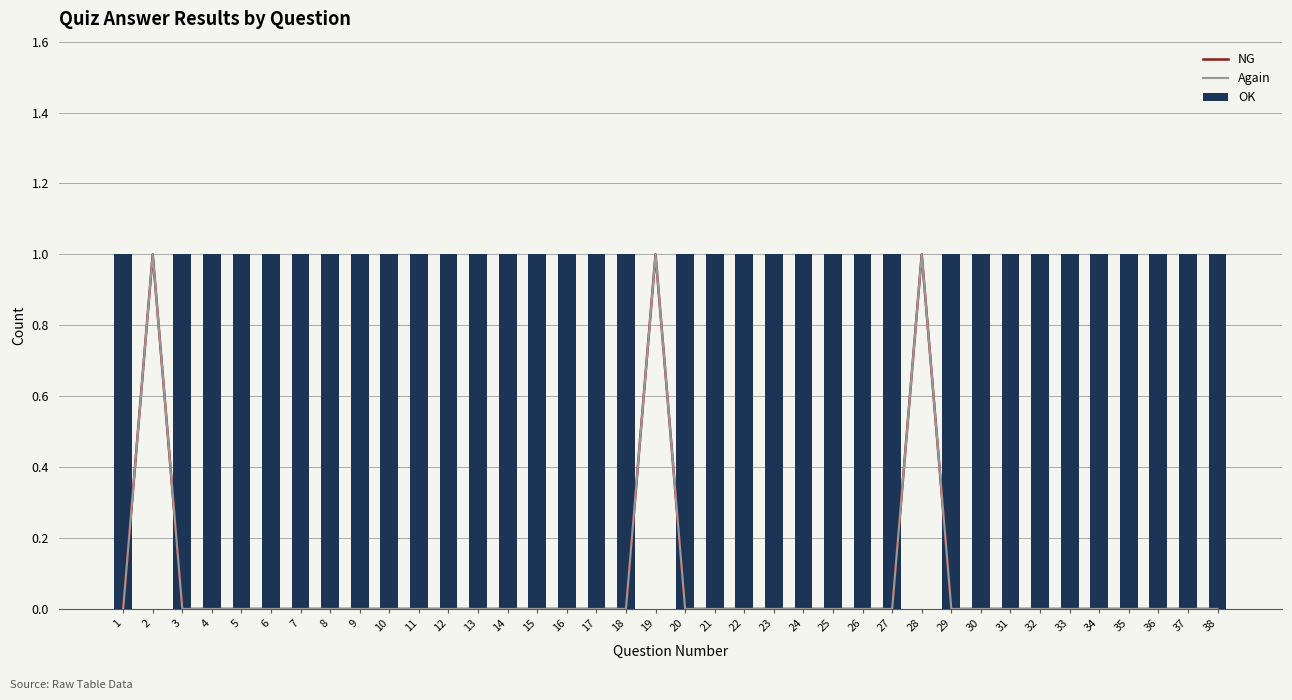

What is the spread (max minus min) of values at 7?

1